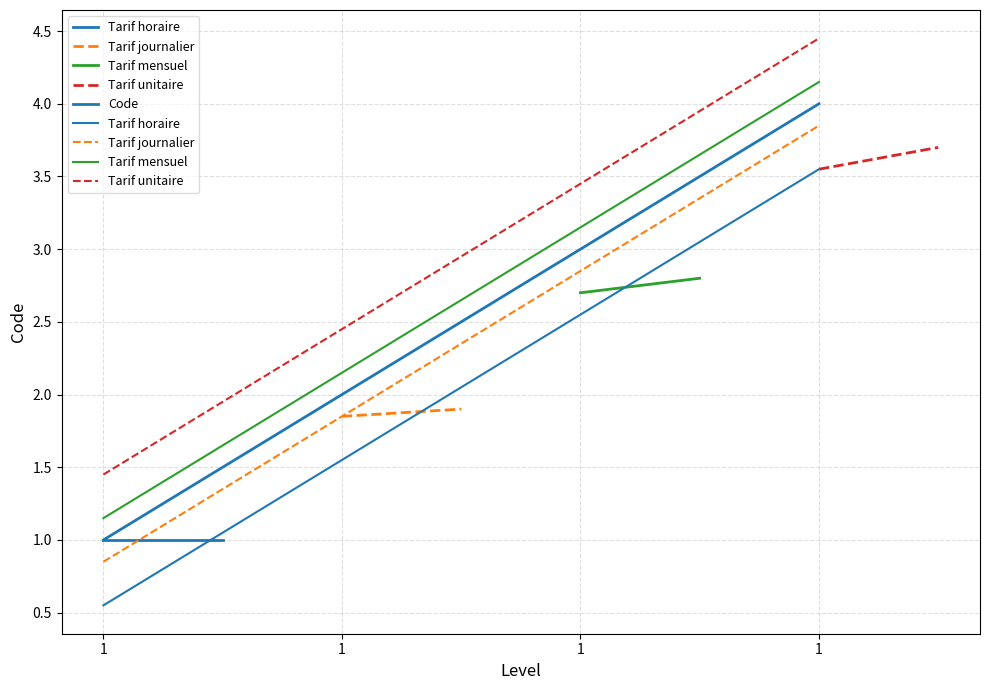

What is the highest value of the Code series?

4.0